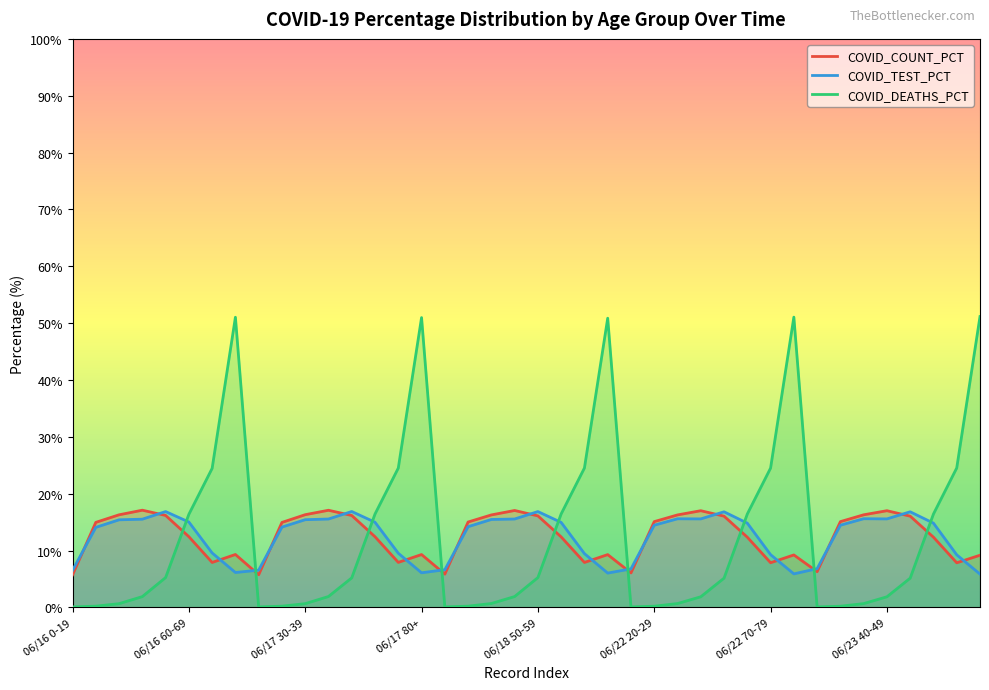

How many data points in COVID_DEATHS_PCT are above 5?

20